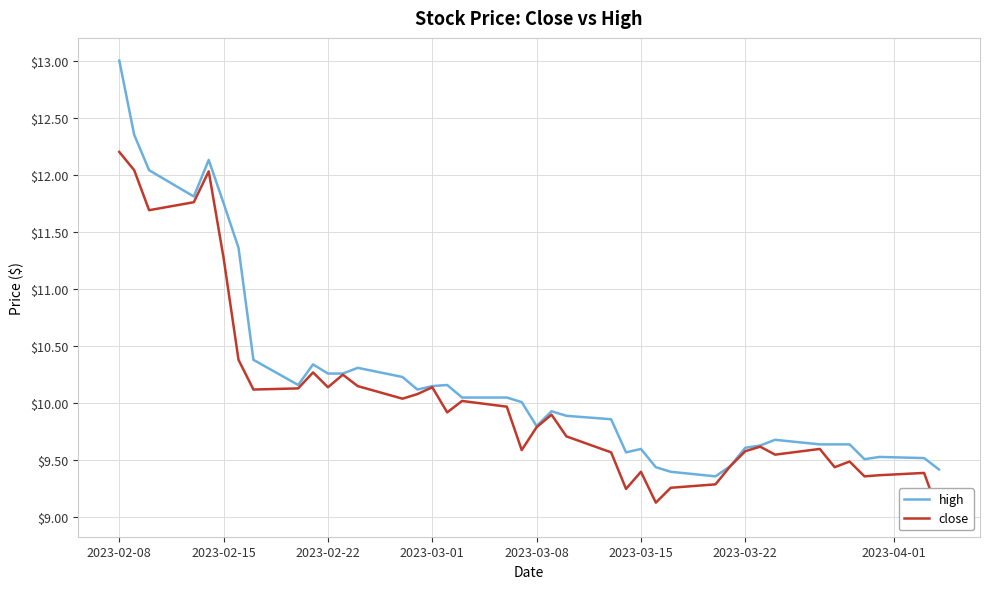

At which label does high reach its peak?

2023-02-08